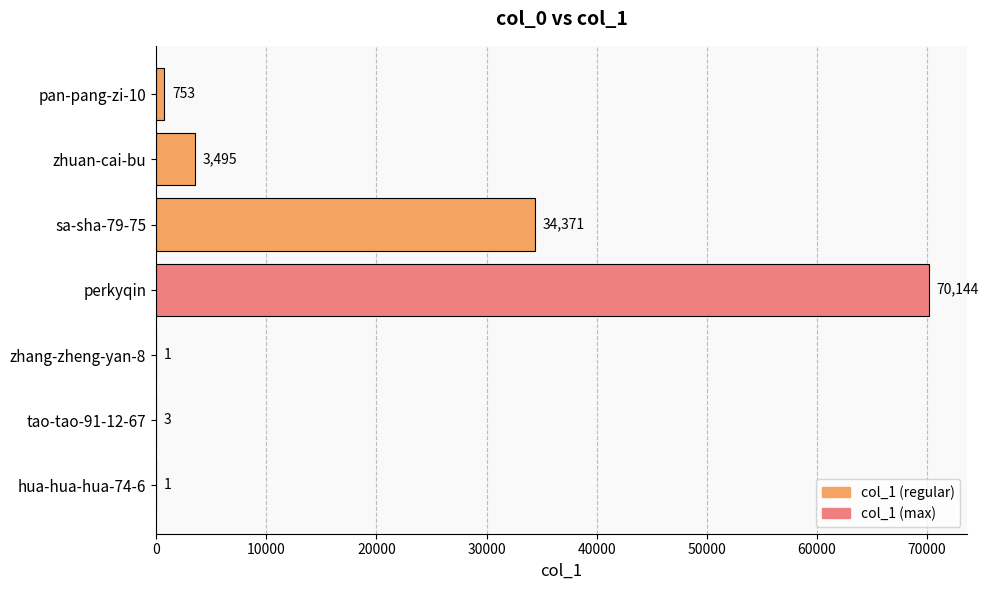

Where is the data nearest to the value 35072?

sa-sha-79-75